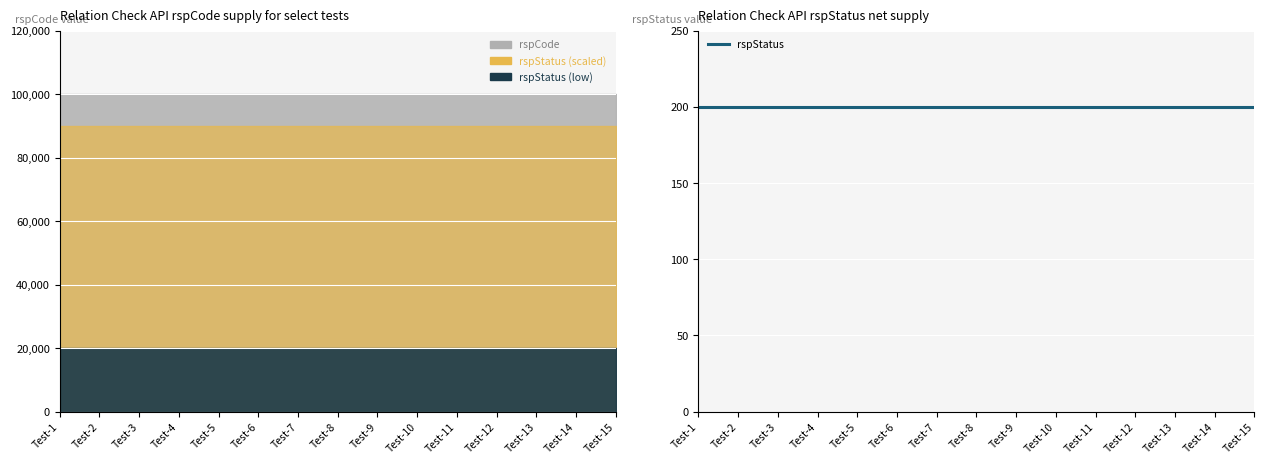

Between Test-2 and Test-14, which series saw the biggest shift?

rspCode